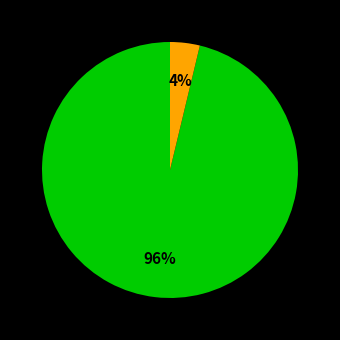

To the nearest percent, what is the difference between the largest and smallest slice percentages?

92%